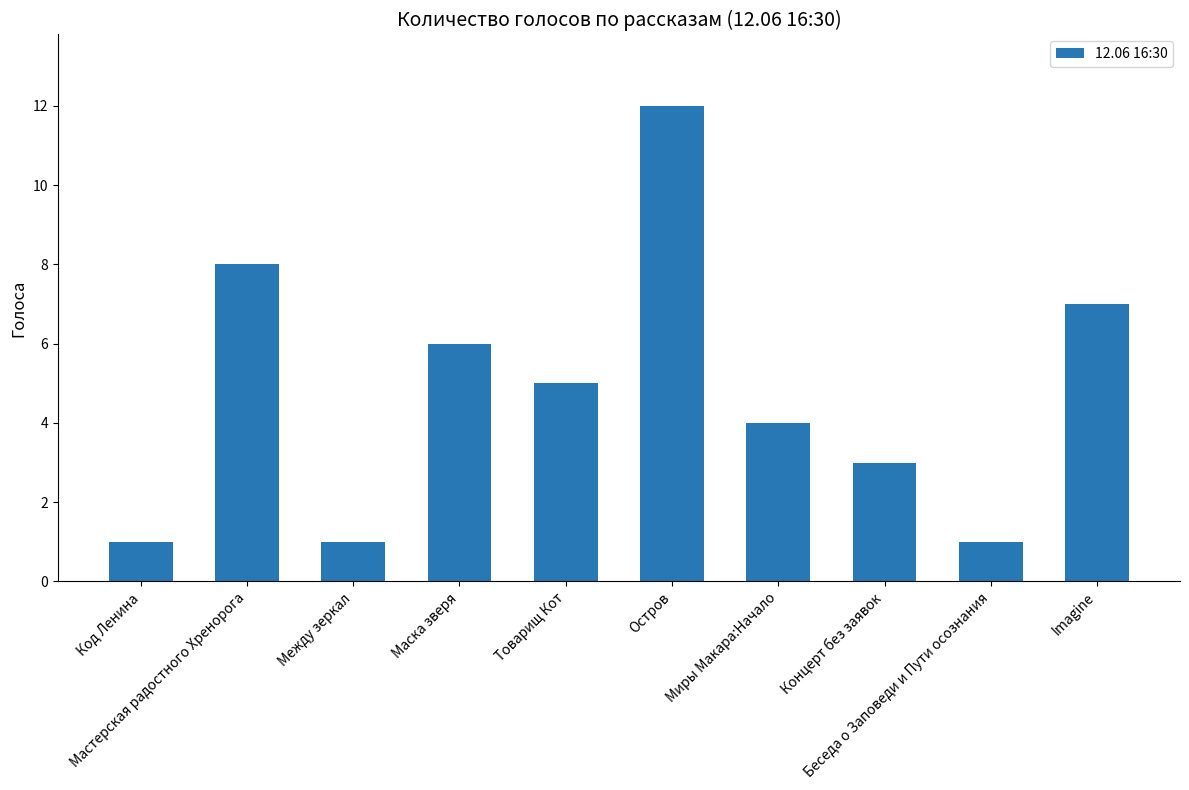

Read the value at Imagine.

7